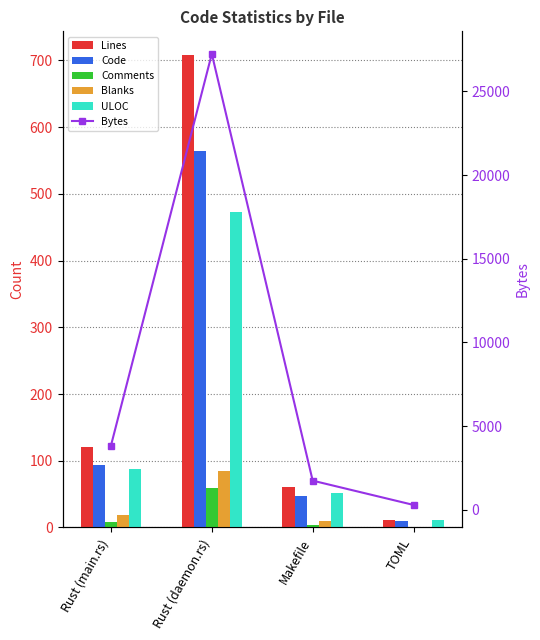

What is the difference between the Blanks values at TOML and Makefile?

9